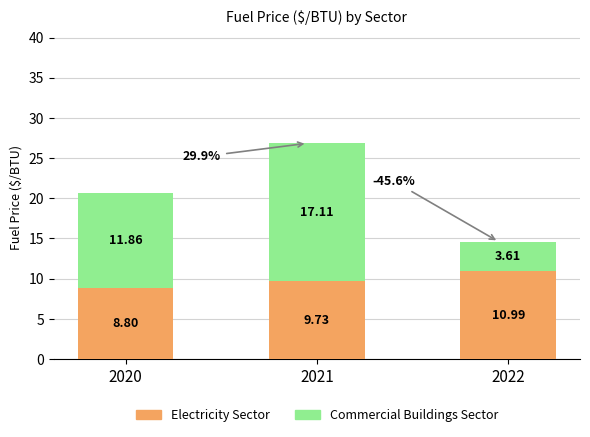

What is the sum of all Electricity Sector values?

29.5